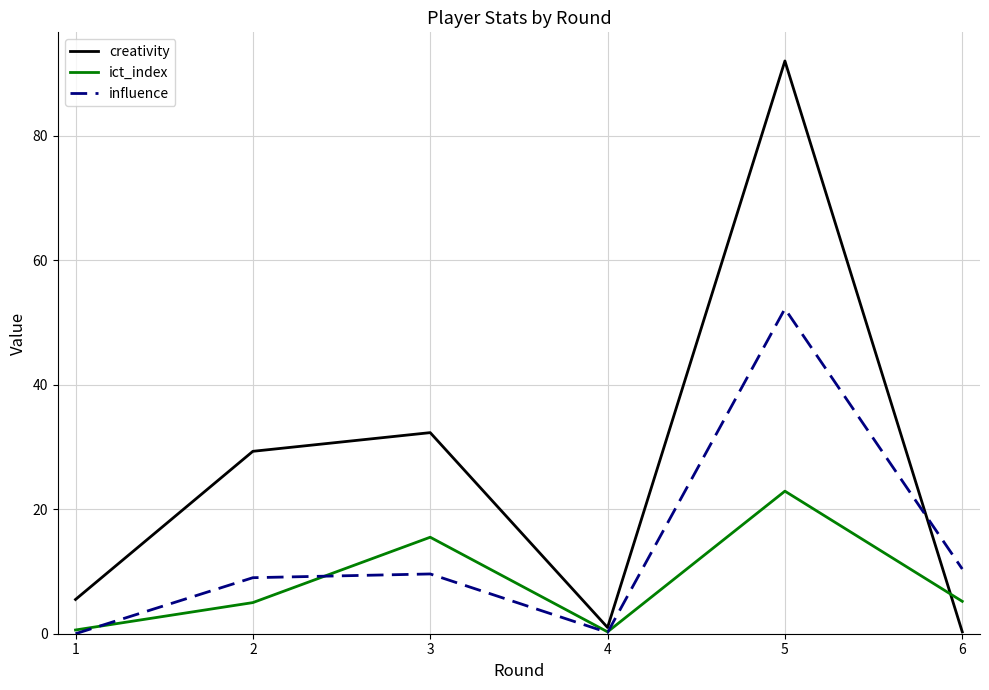

Which label corresponds to the largest value in the chart?

5